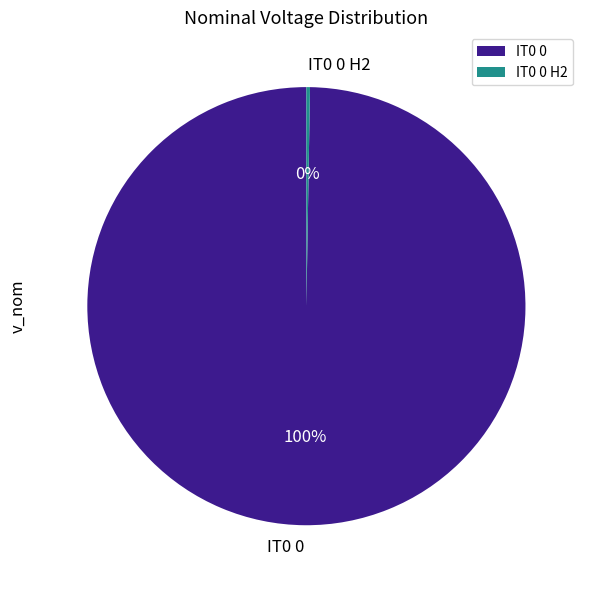

True or false: IT0 0 accounts for 100% of the total.

True